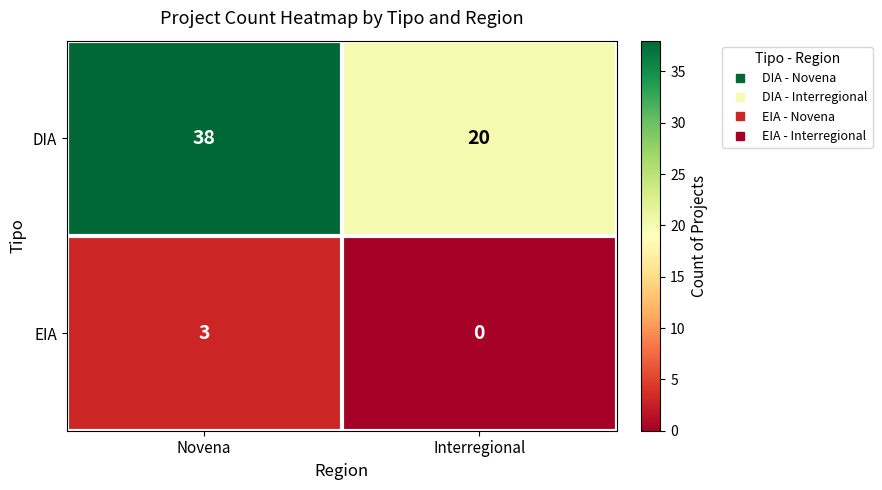

At which category is the sum across all series the highest?

Novena